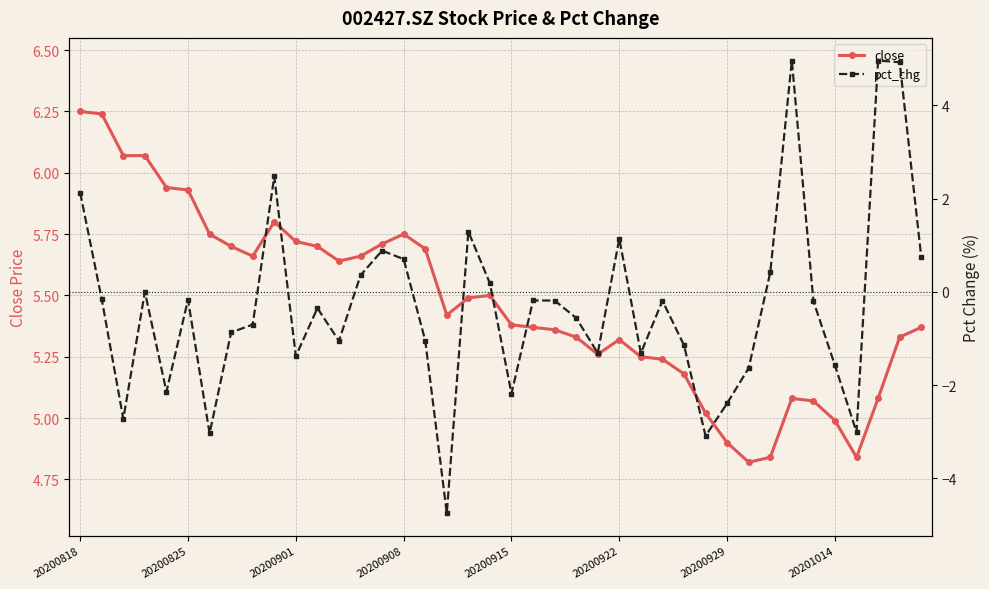

What is the average value of the pct_chg series?

-0.3